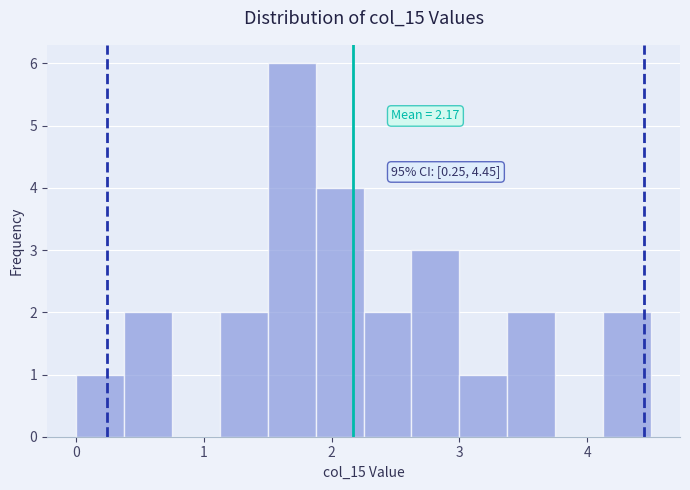

Read against the x-axis, roughly where is the centre of the tallest bar?

1.7